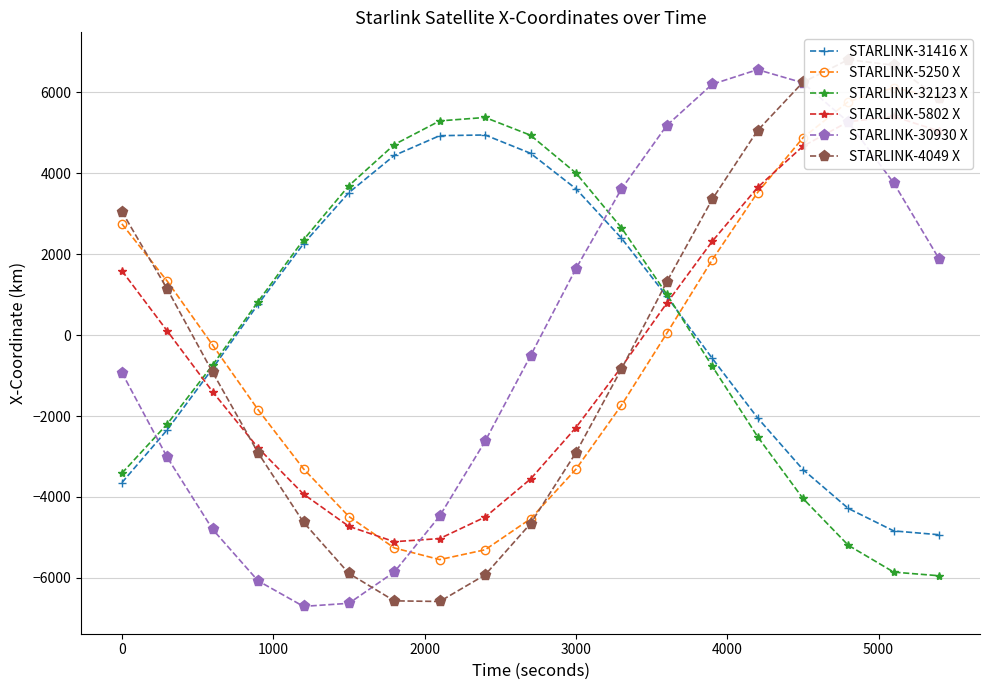

True or false: STARLINK-30930 X and STARLINK-32123 X intersect in this chart.

True